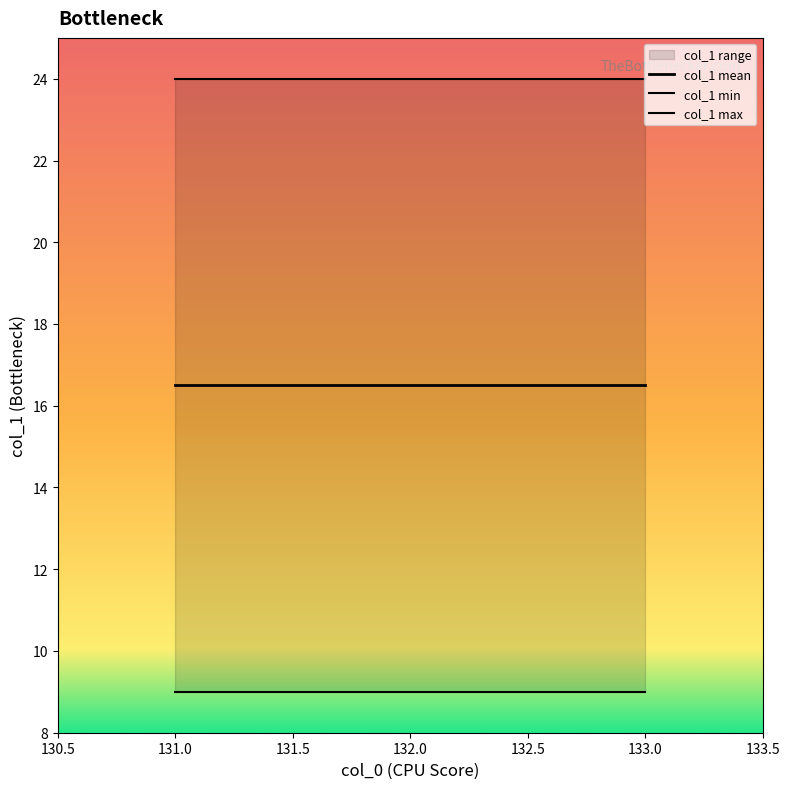

List the series in order of their peak value, highest first.

col_1 max, col_1 mean, col_1 min